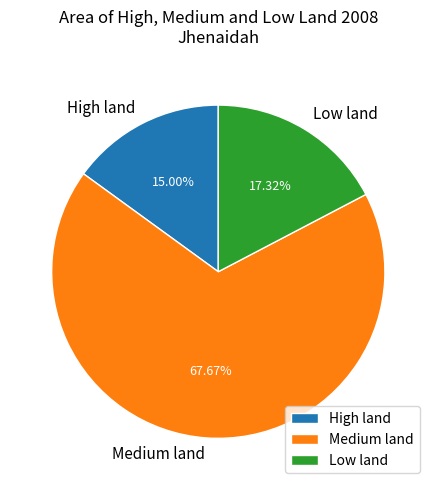

What is the largest slice in the pie chart?

Medium land